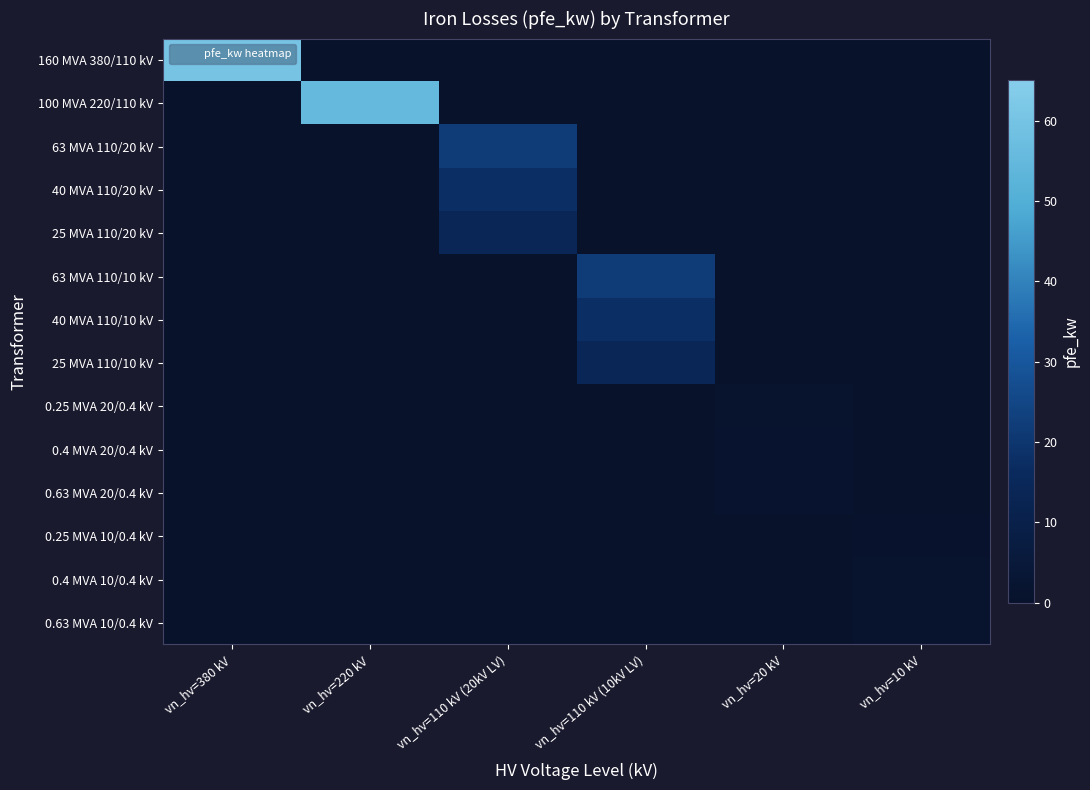

At how many categories does at least one series exceed 11?

4